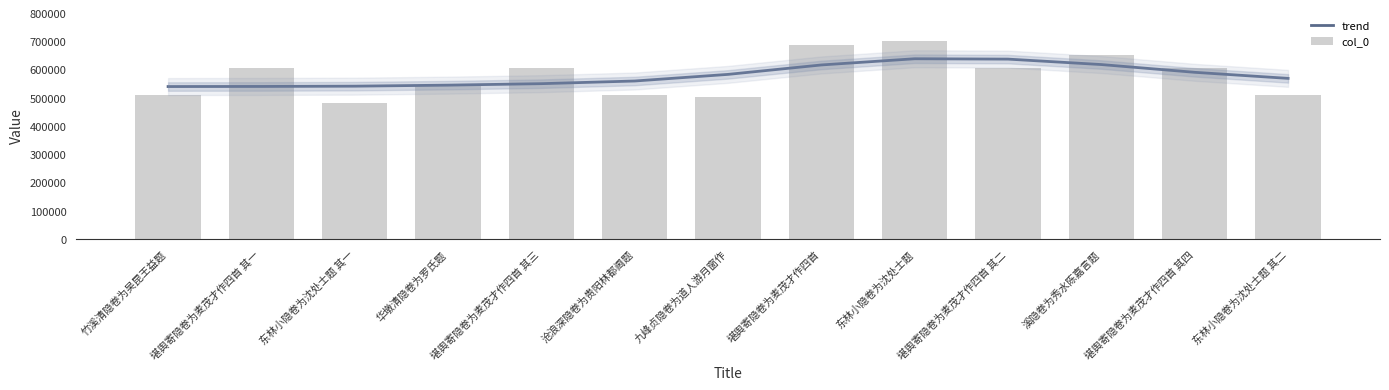

True or false: trend has a value of 545348 at 华墩清隐卷为罗氏题.

True